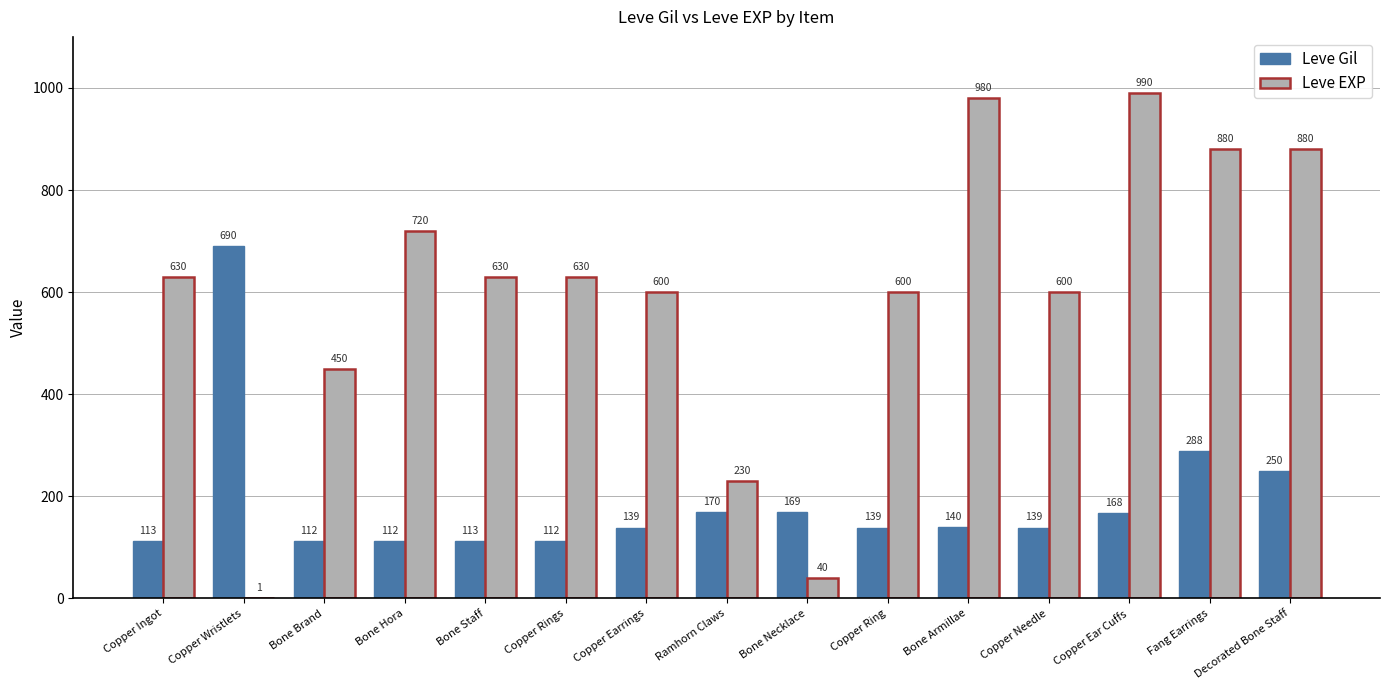

What is the highest value of the Leve EXP series?

990